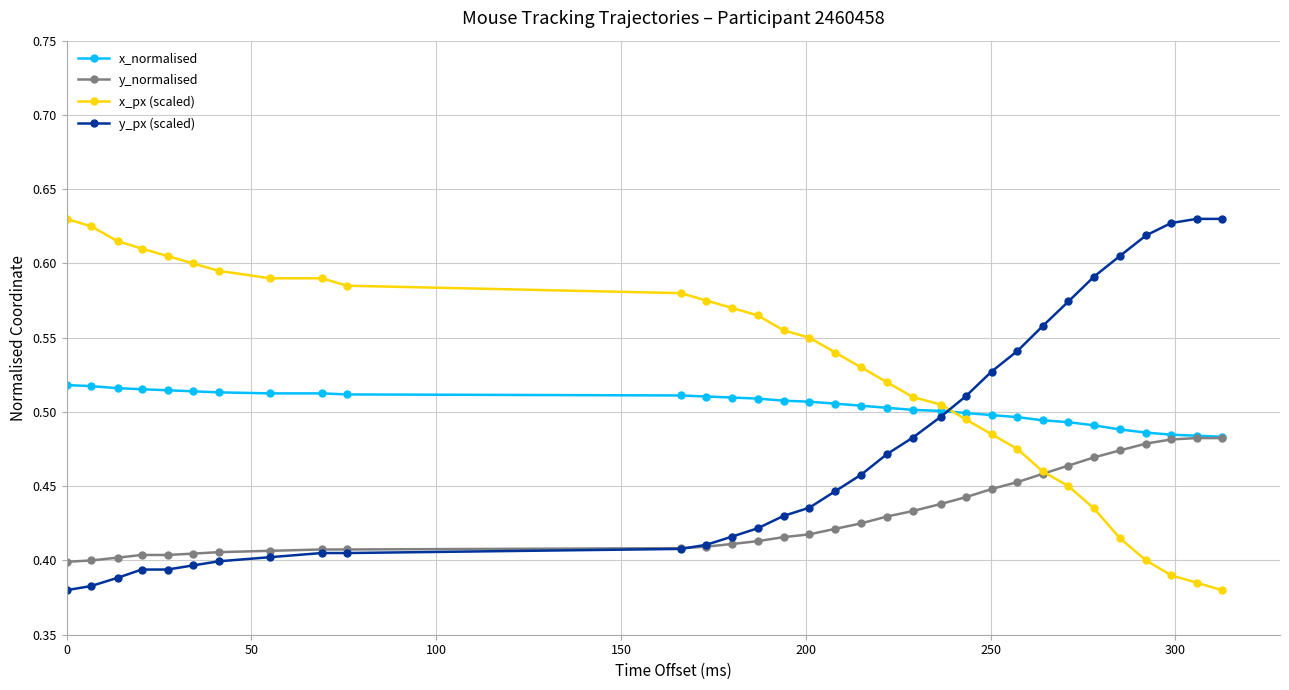

How many lines are shown in the chart?

4